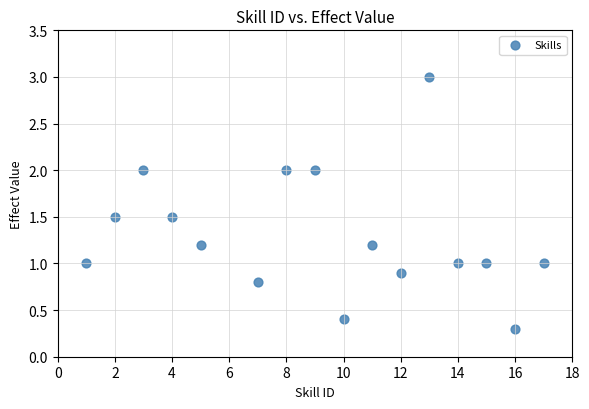

What is the range of X values (max minus min)?

16.0